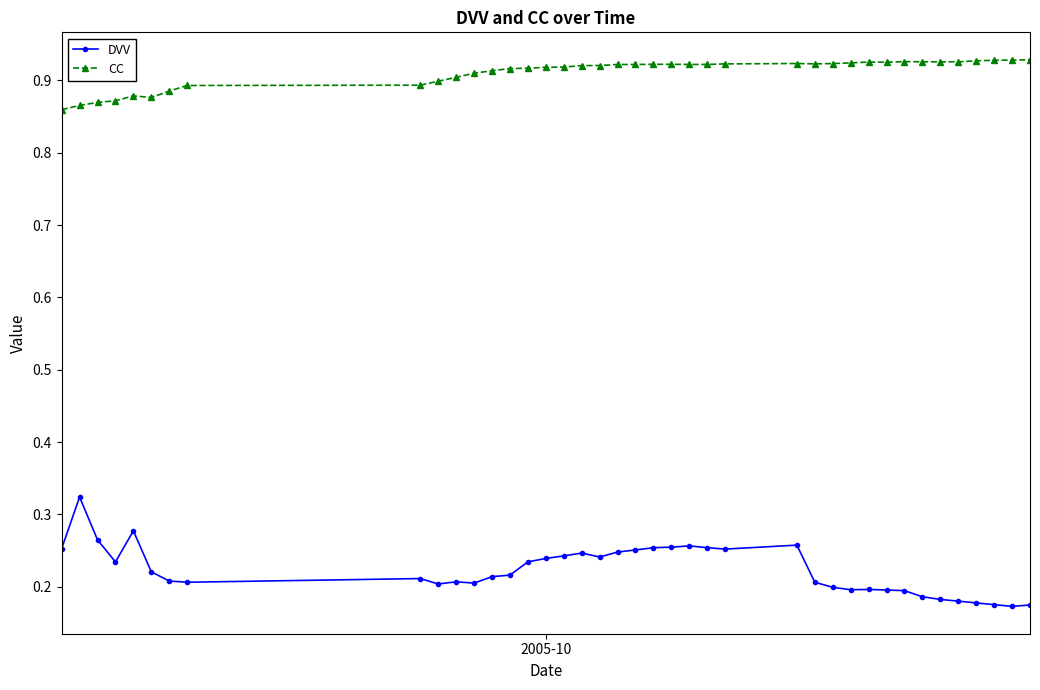

Count the CC values in the range 0 to 1.

40